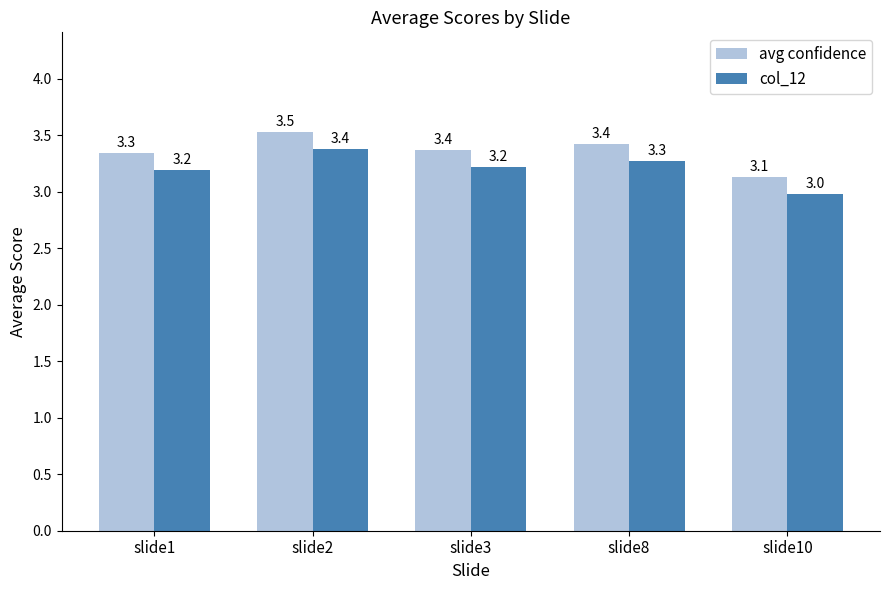

Which series has the largest total across all categories?

avg confidence